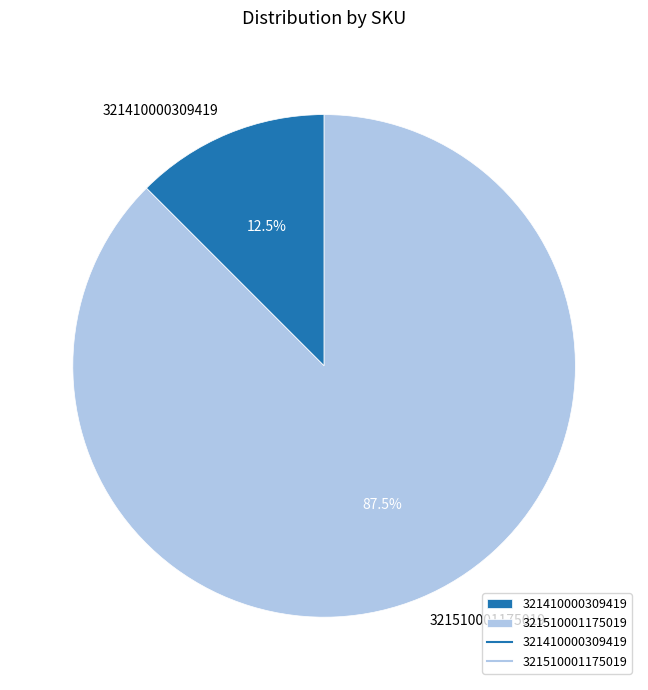

To the nearest percent, what is the difference between the largest and smallest slice percentages?

75%